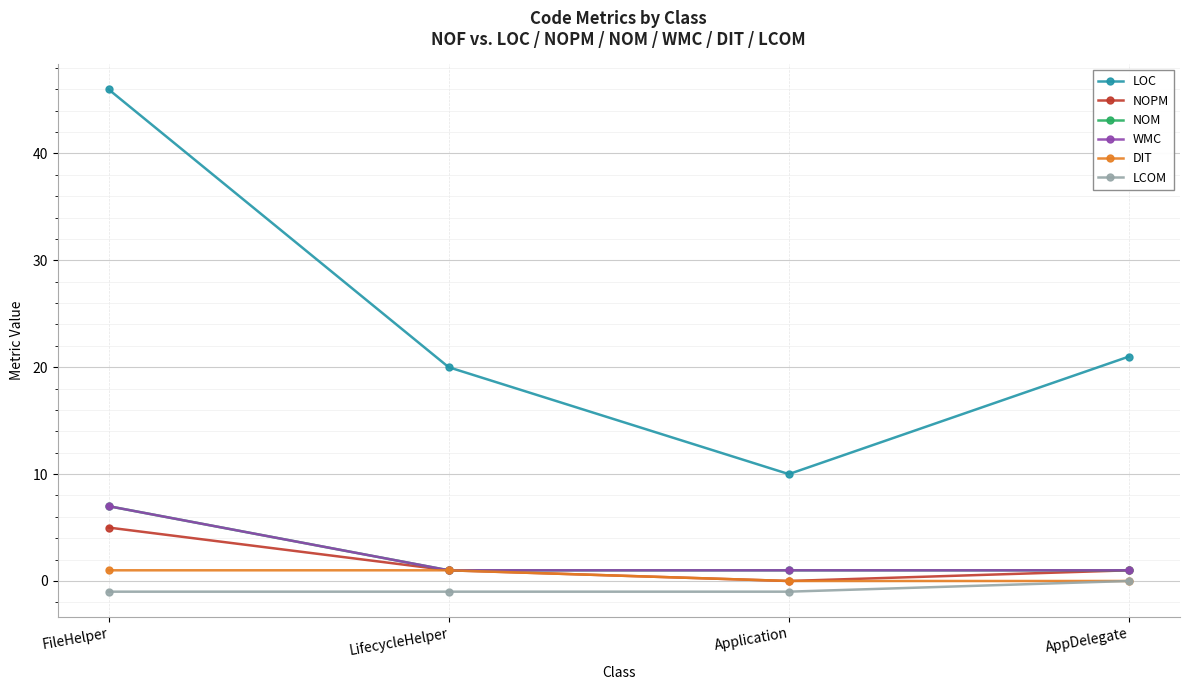

Where does the LOC series first go above 21?

FileHelper